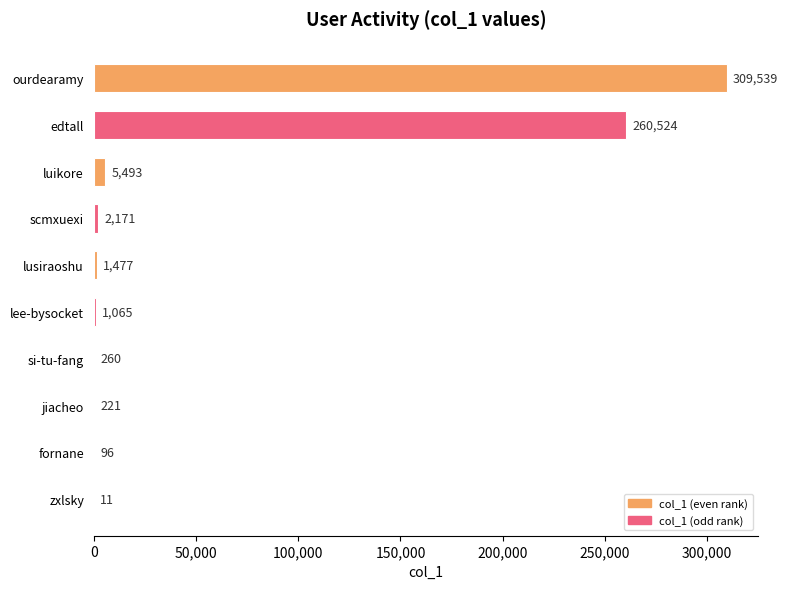

How many data points does each series have?

10